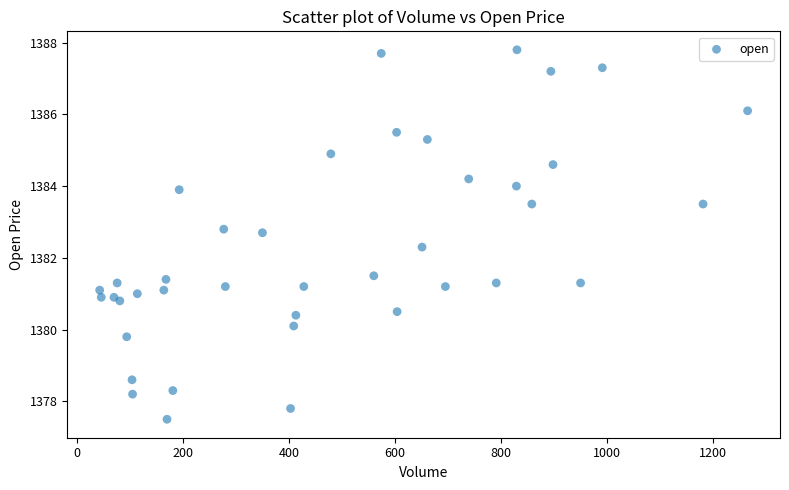

What Y value in the scatter plot is closest to 1382?

1382.3